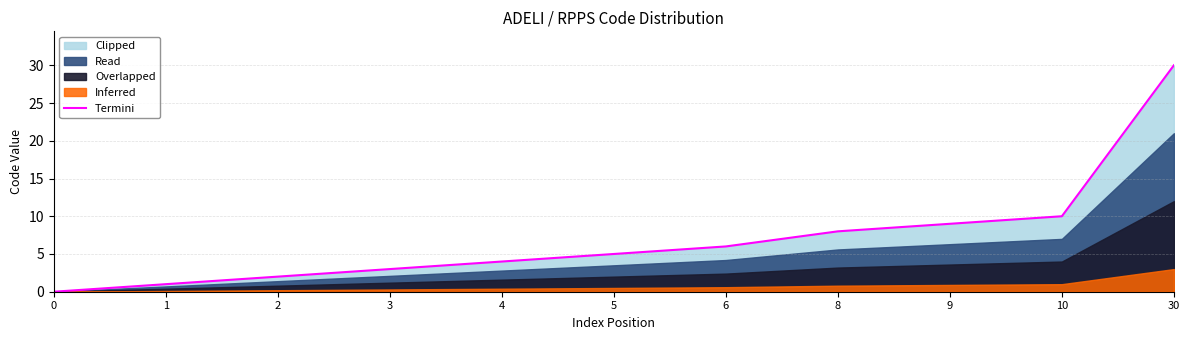

What is the sum of all values?

78